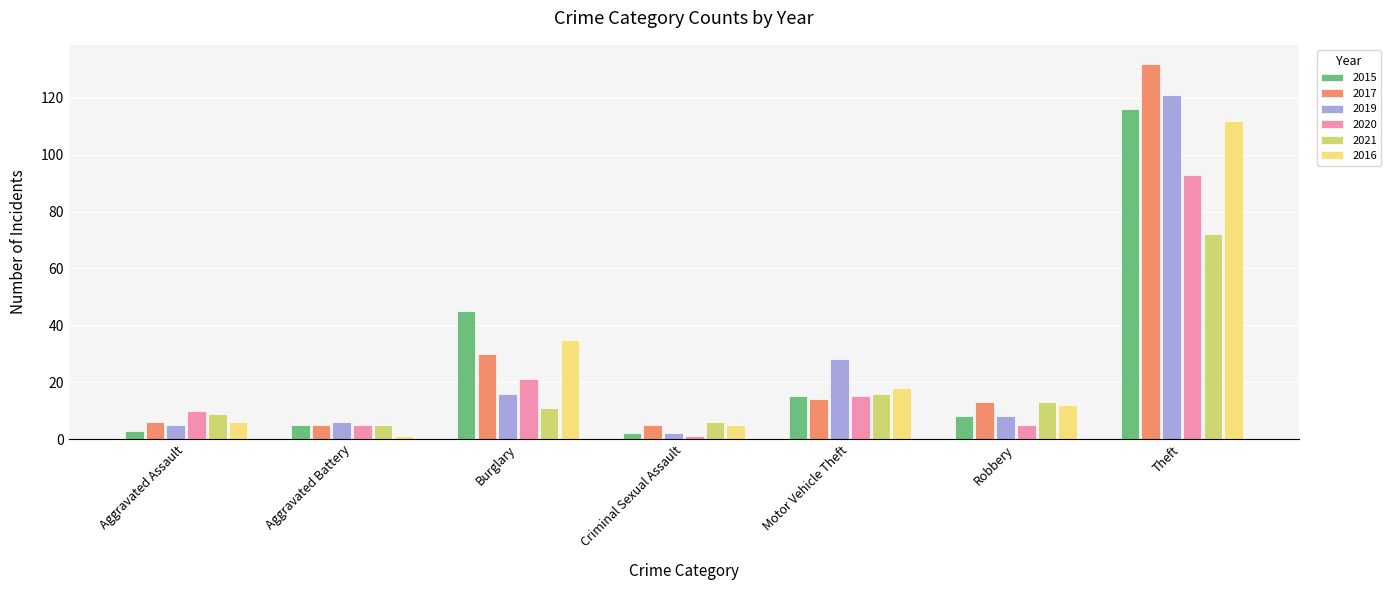

Count the number of categories in the chart.

7